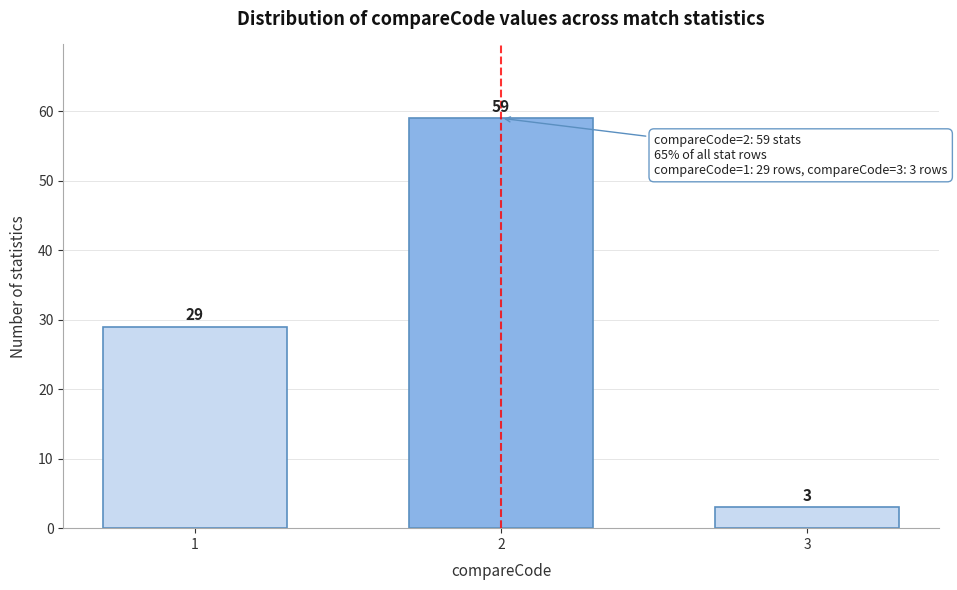

Reading right to left, extract all data points from this chart.

3	59	29